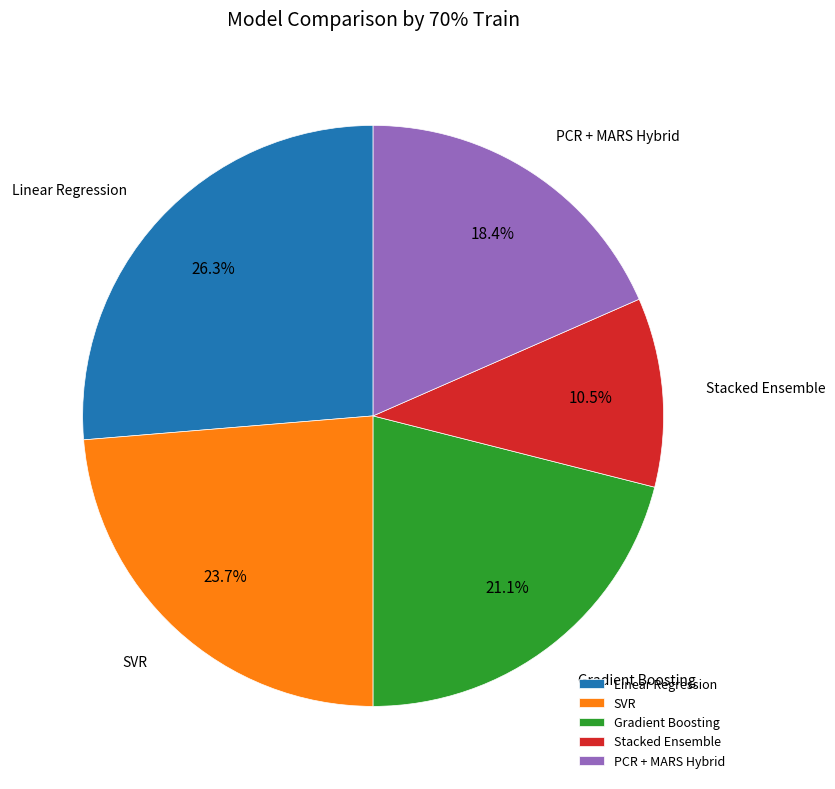

Approximately how many times larger is the value at PCR + MARS Hybrid compared to Linear Regression?

0.7